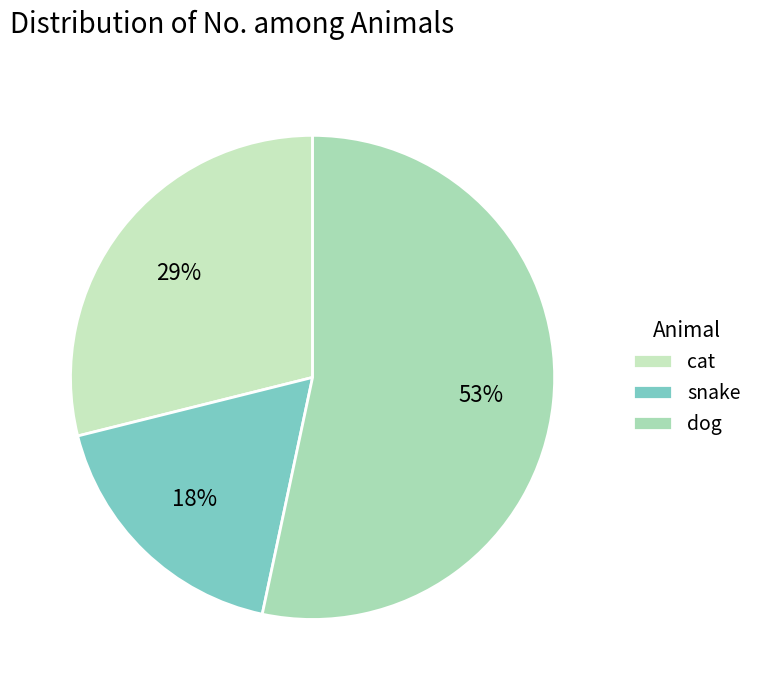

Does any single category account for the majority?

Yes